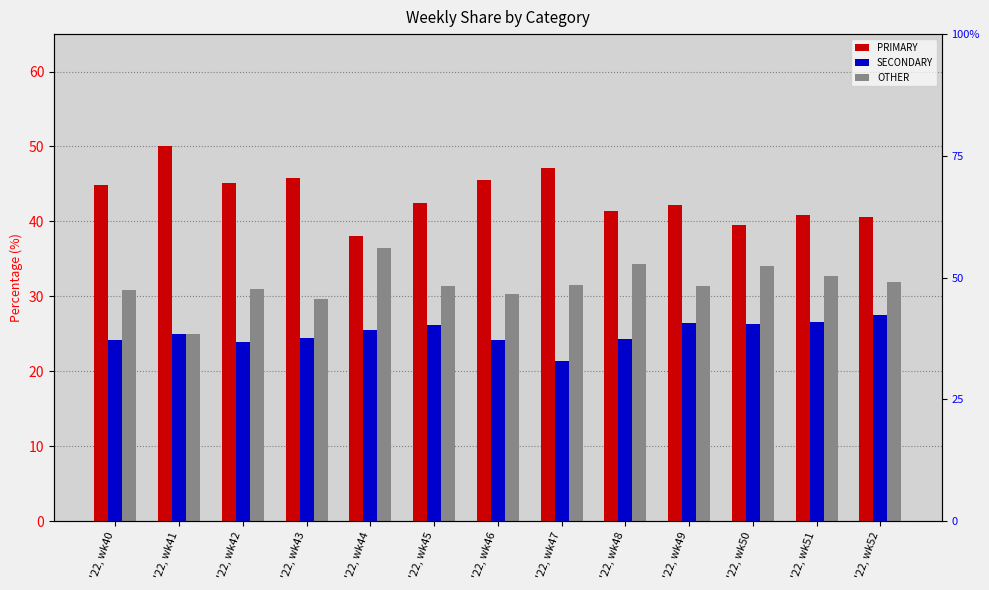

The value of PRIMARY at '22, wk46 is 68.5. True or false?

False